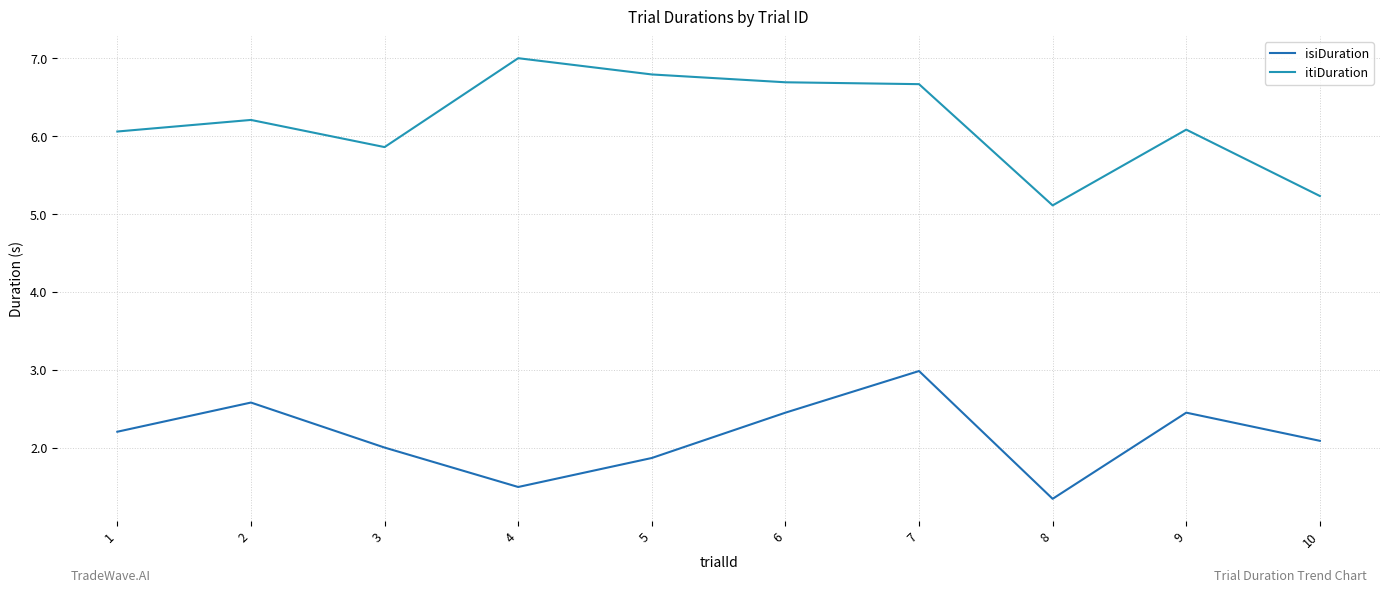

Reading left to right, what are all the values shown in this chart?

isiDuration: 1=2.2	2=2.6	3=2.0	4=1.5	5=1.9	6=2.4	7=3.0	8=1.3	9=2.4	10=2.1
itiDuration: 1=6.1	2=6.2	3=5.9	4=7.0	5=6.8	6=6.7	7=6.7	8=5.1	9=6.1	10=5.2